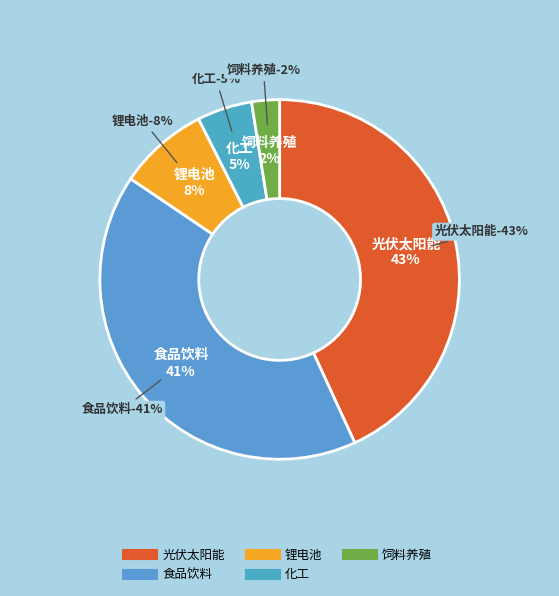

To the nearest percent, what percentage of the pie is 饲料养殖?

2%